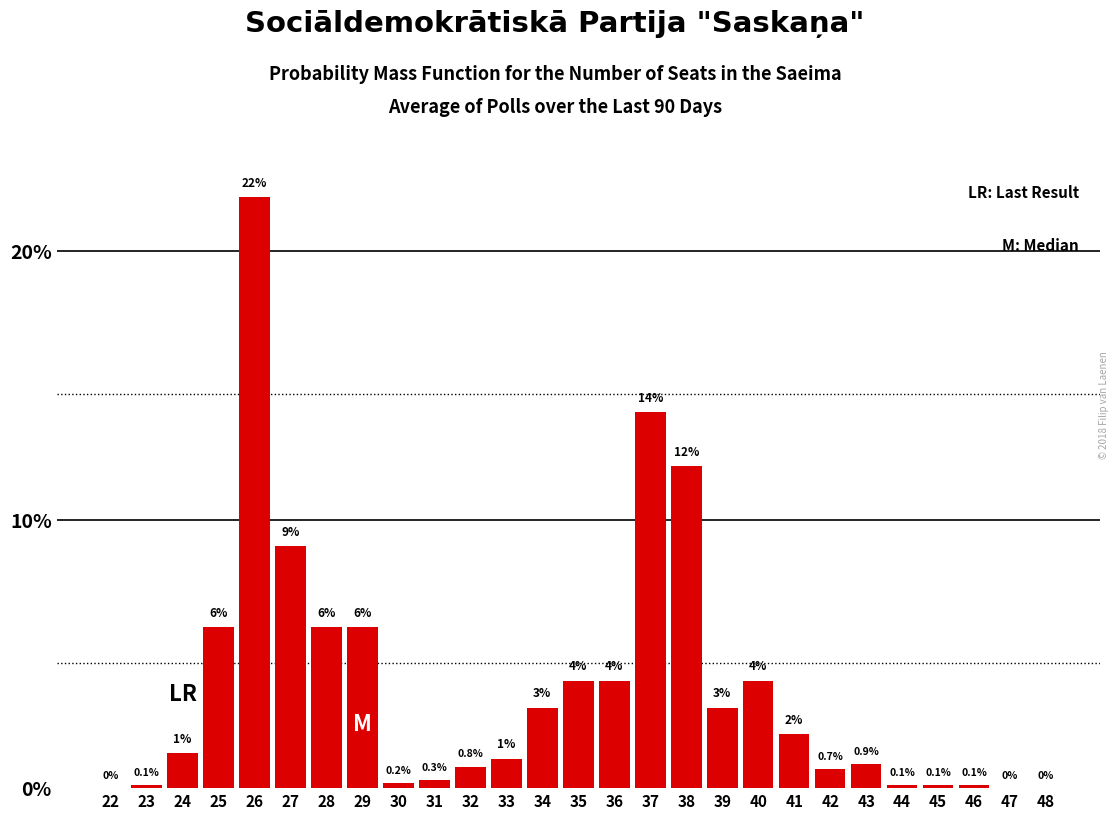

Reading left to right, transcribe all the data shown in this chart.

22=0.0	23=0.1	24=1.3	25=6.0	26=22.0	27=9.0	28=6.0	29=6.0	30=0.2	31=0.3	32=0.8	33=1.1	34=3.0	35=4.0	36=4.0	37=14.0	38=12.0	39=3.0	40=4.0	41=2.0	42=0.7	43=0.9	44=0.1	45=0.1	46=0.1	47=0.0	48=0.0